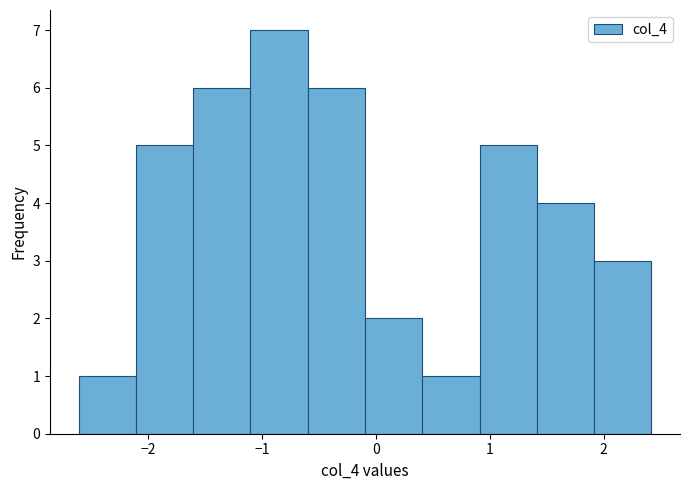

How tall is the bar that spans -2.6 to -2.1 on the x-axis? Neither the bar edges nor the heights are printed on the chart, so give them approximately, as read against the axes.

1